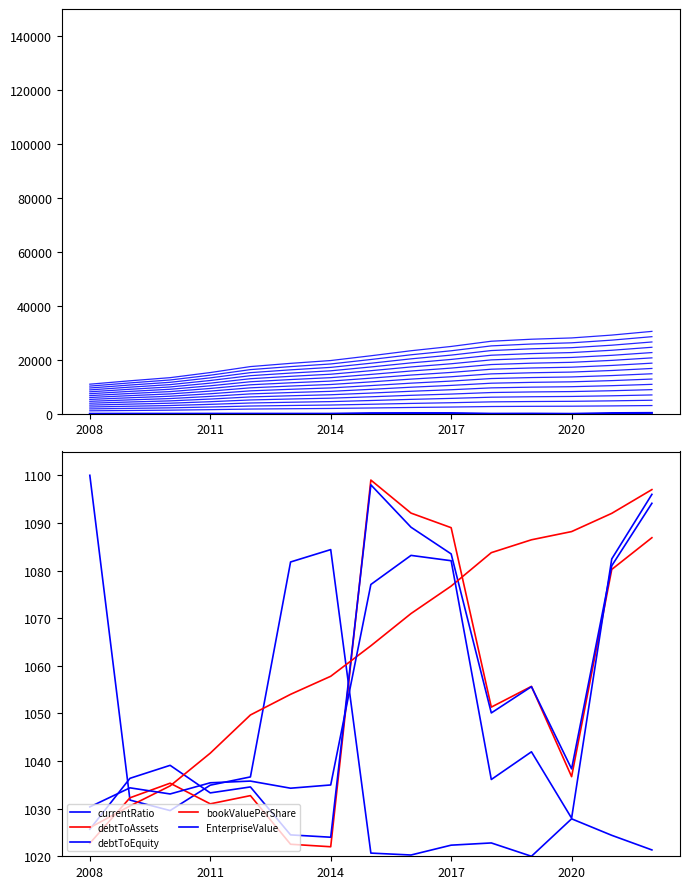

What is the average value of the currentRatio series?

1038.6